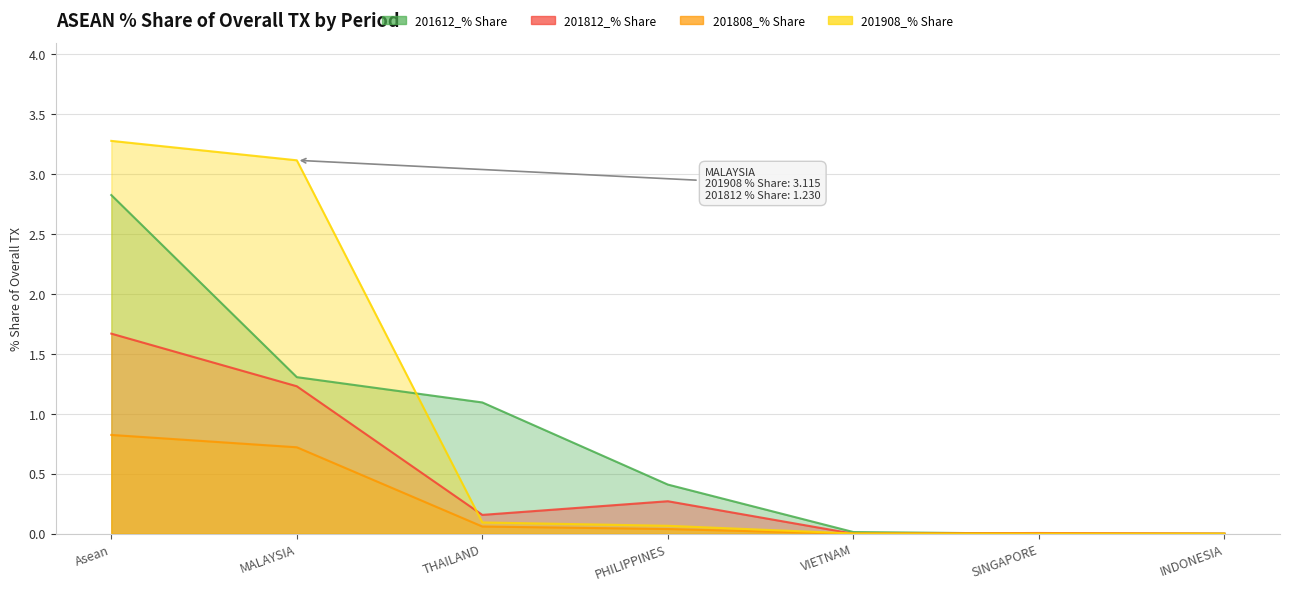

Reading left to right, extract all data points from this chart.

201612_% Share: 2.8	1.3	1.1	0.4	0.0	0.0	0.0
201812_% Share: 1.7	1.2	0.2	0.3	0.0	0.0	0.0
201808_% Share: 0.8	0.7	0.1	0.0	0.0	0.0	0.0
201908_% Share: 3.3	3.1	0.1	0.1	0.0	0.0	0.0